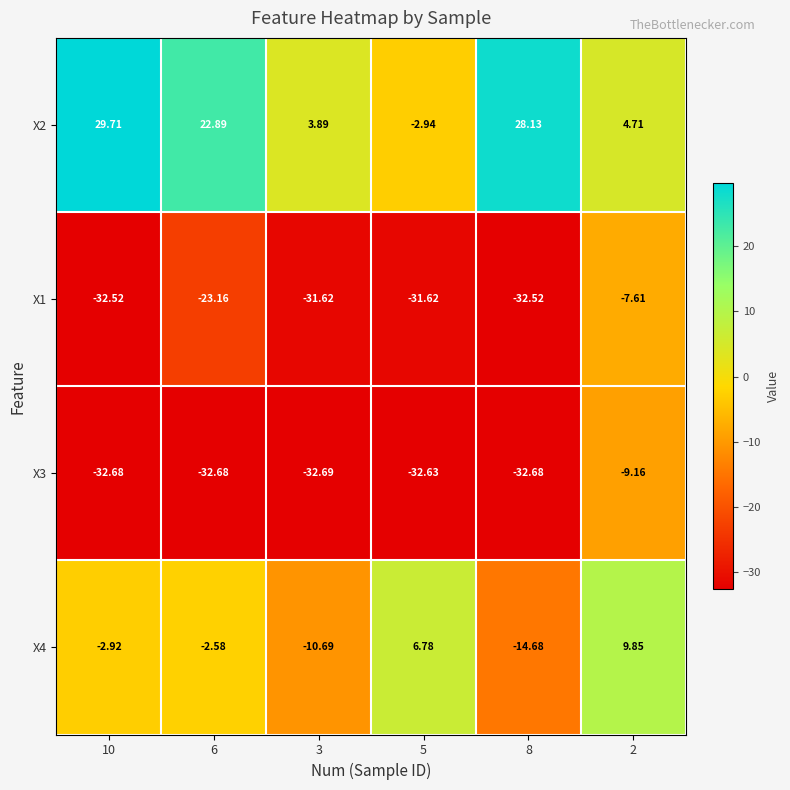

How many series are shown in this chart?

4